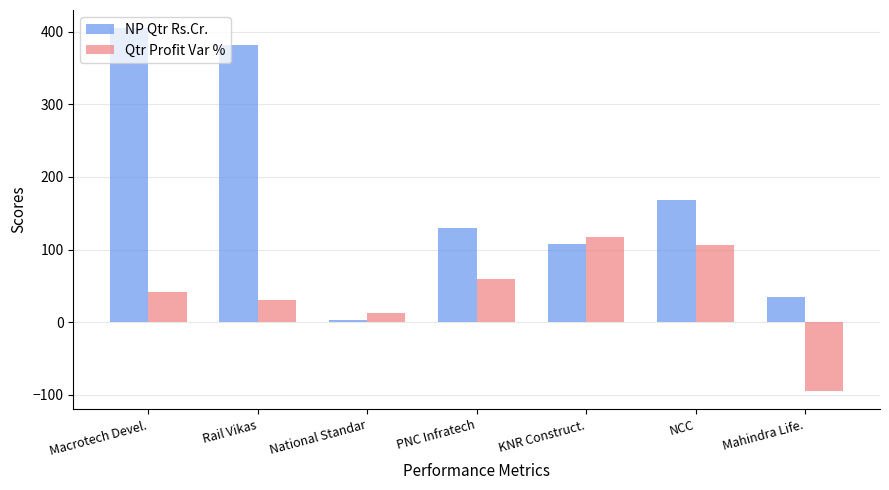

True or false: Qtr Profit Var % has a value of 191.7 at KNR Construct..

False